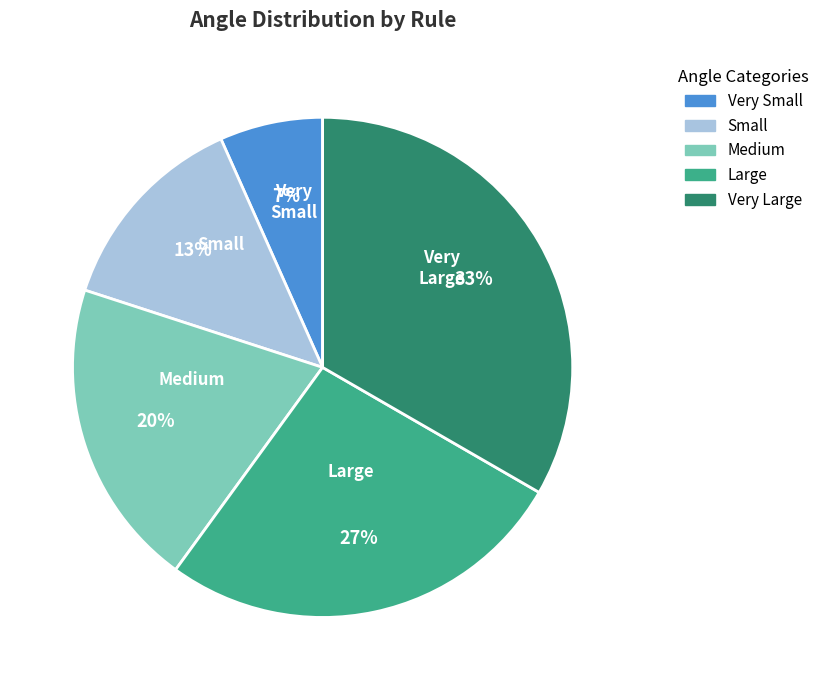

Does any single category account for the majority?

No